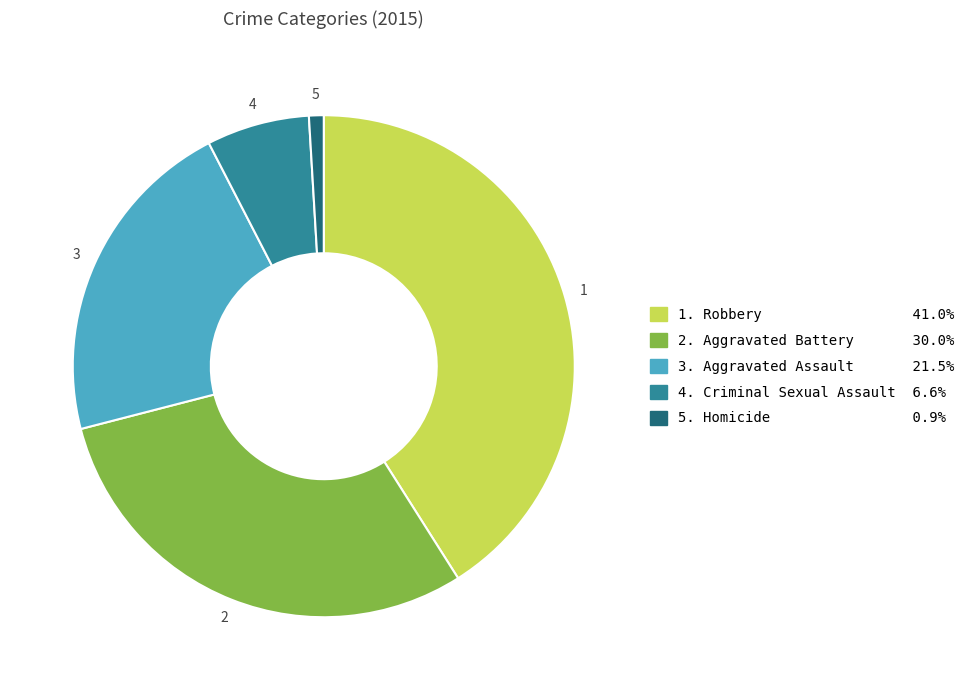

Is there a majority slice in this chart?

No